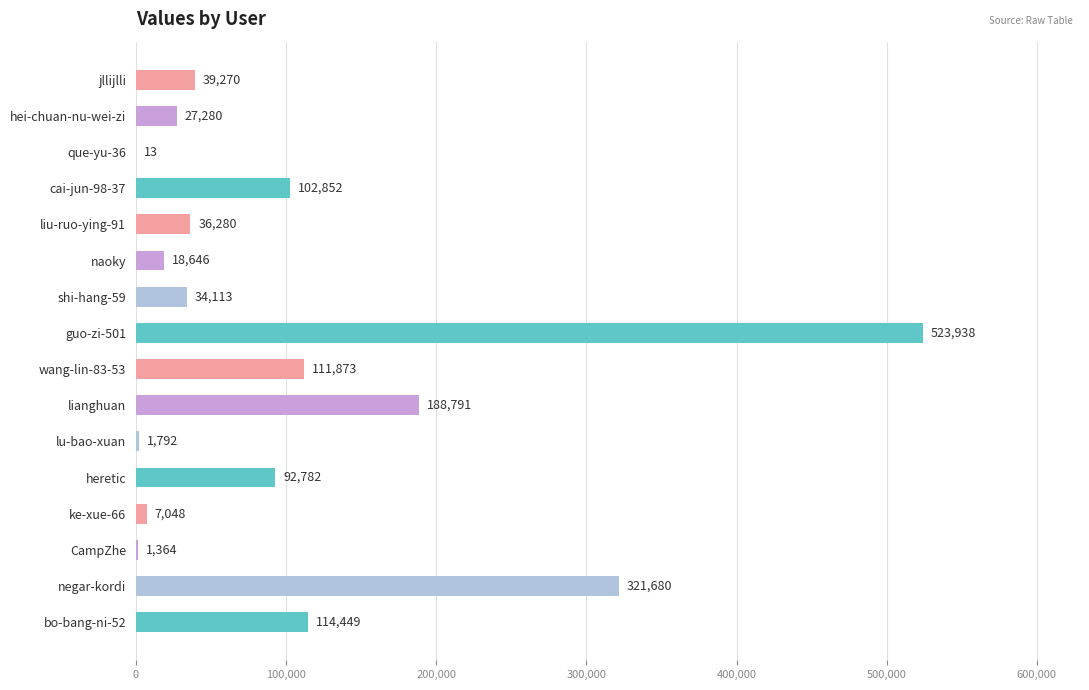

Reading bottom to top, what are all the values shown in this chart?

bo-bang-ni-52=114449	negar-kordi=321680	CampZhe=1364	ke-xue-66=7048	heretic=92782	lu-bao-xuan=1792	lianghuan=188791	wang-lin-83-53=111873	guo-zi-501=523938	shi-hang-59=34113	naoky=18646	liu-ruo-ying-91=36280	cai-jun-98-37=102852	que-yu-36=13	hei-chuan-nu-wei-zi=27280	jllijlli=39270